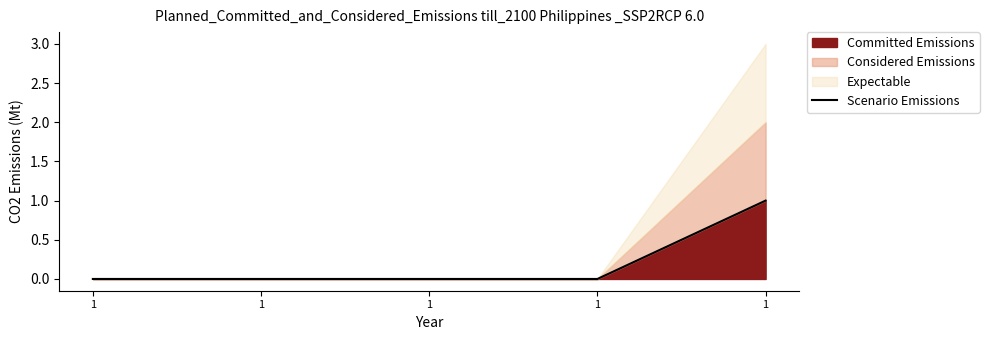

List the labels in order of value, smallest first.

1, 1, 1, 1, 1